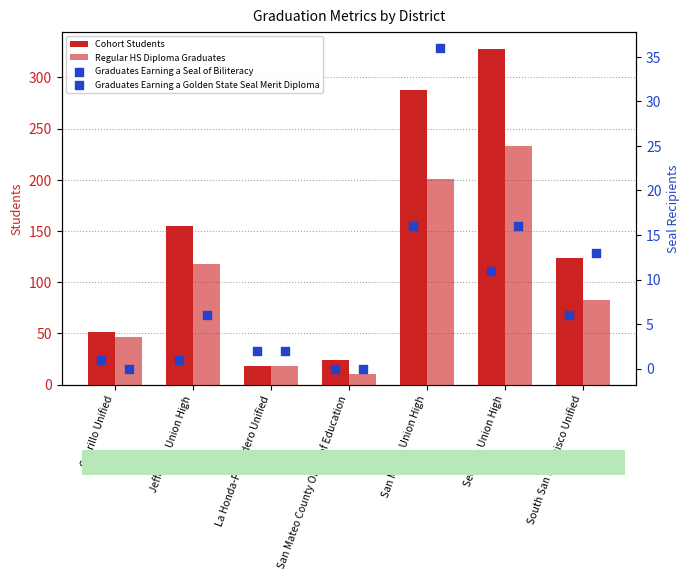

At how many categories does at least one series exceed 179?

2